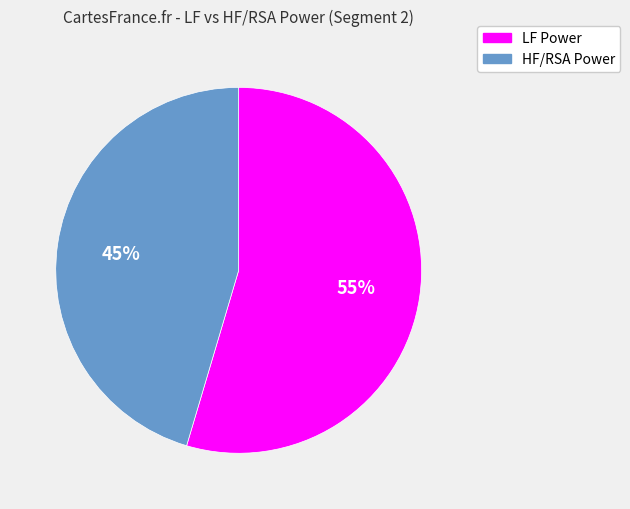

Which category has the biggest portion of the pie?

LF Power